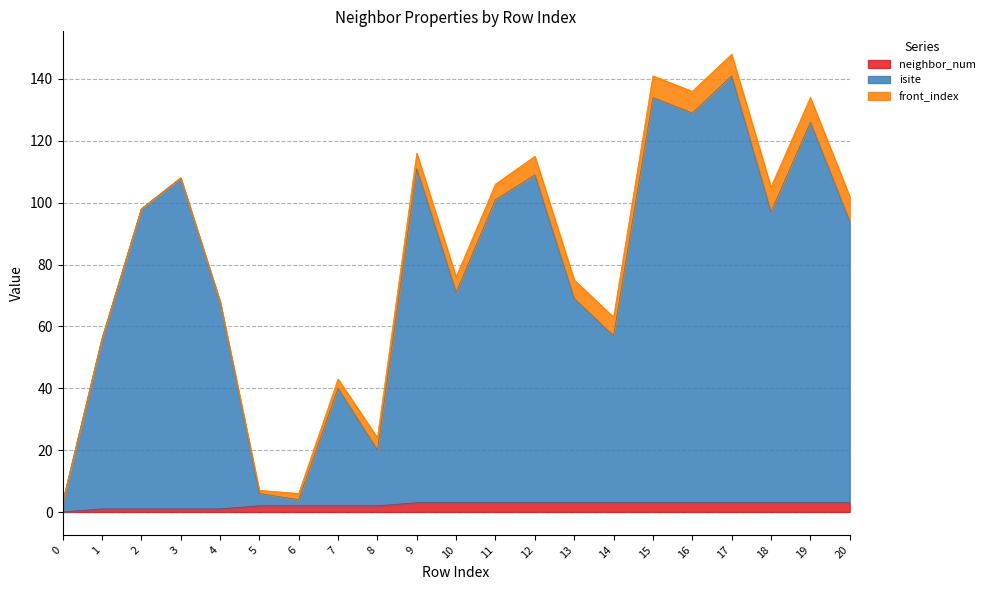

At how many categories does at least one series exceed 127?

3